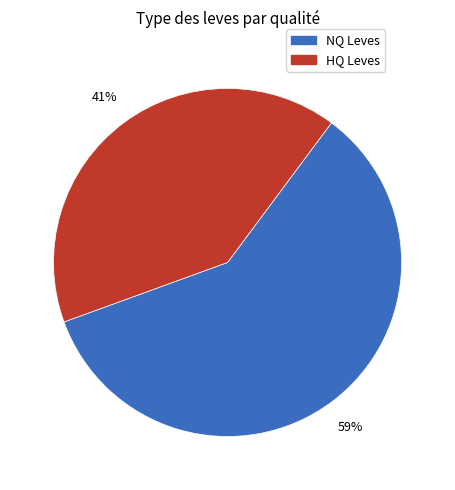

Is there a majority slice in this chart?

Yes